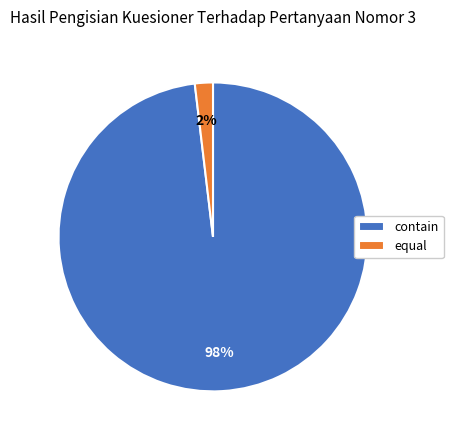

To the nearest percent, what percentage of the pie is equal?

2%